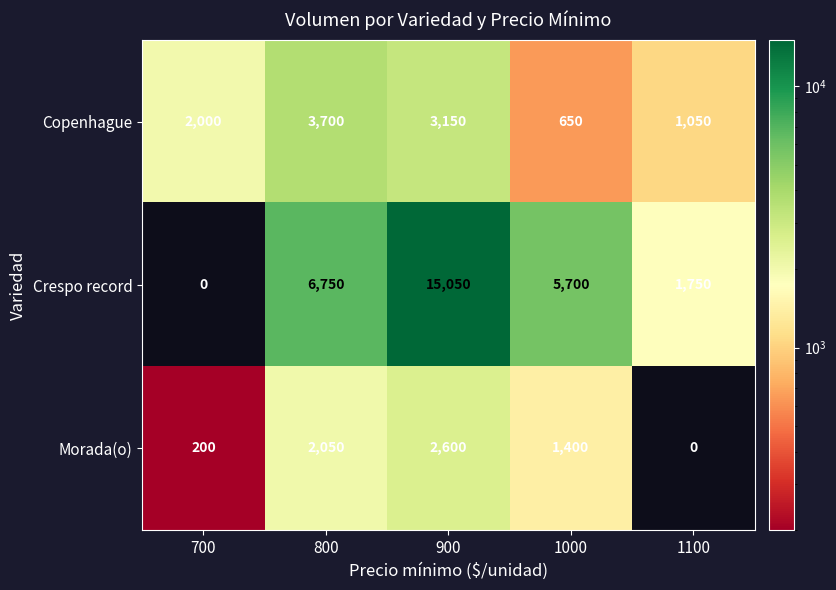

What is the sum of the Copenhague values at 700 and 900?

5150